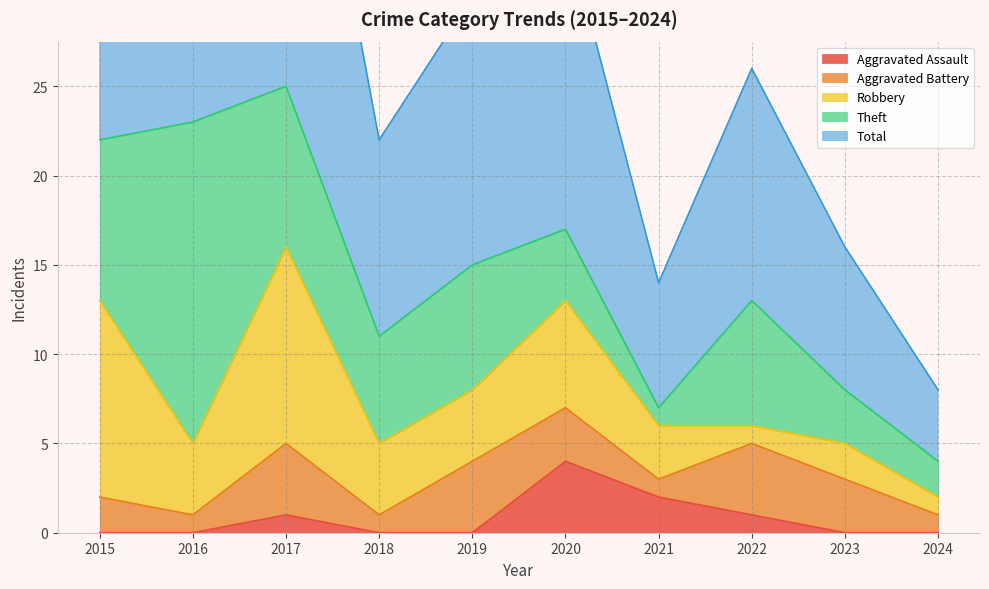

Which series changed the most between 2017 and 2021?

Total